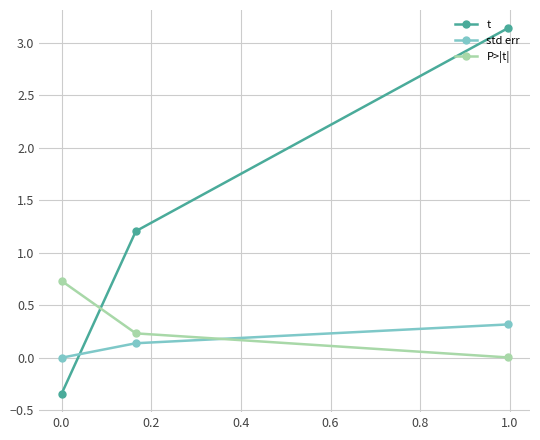

Does the chart have visible grid lines?

Yes